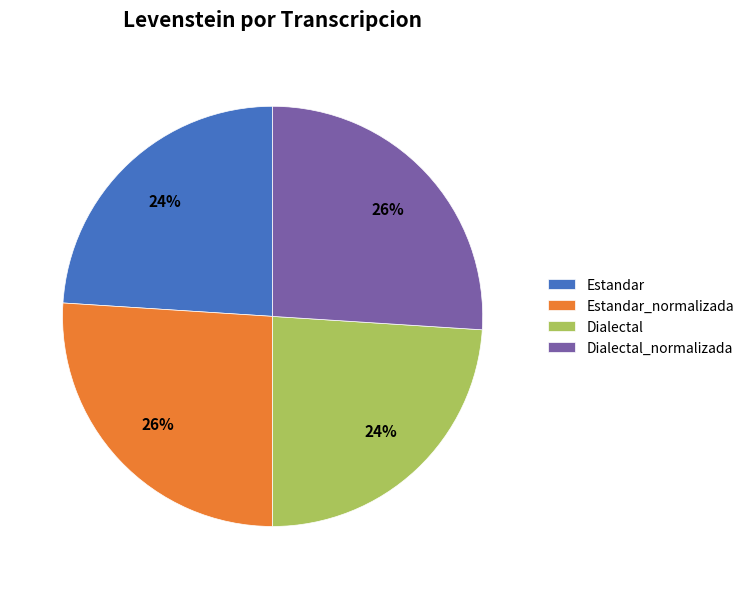

To the nearest percent, what percentage of the pie is Dialectal_normalizada?

26%